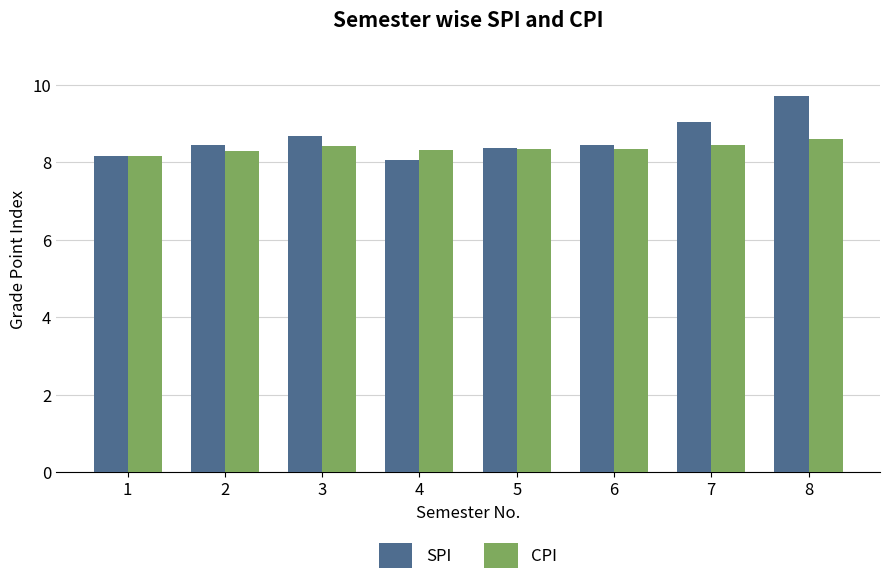

Rank the series by their average value, from highest to lowest.

SPI, CPI